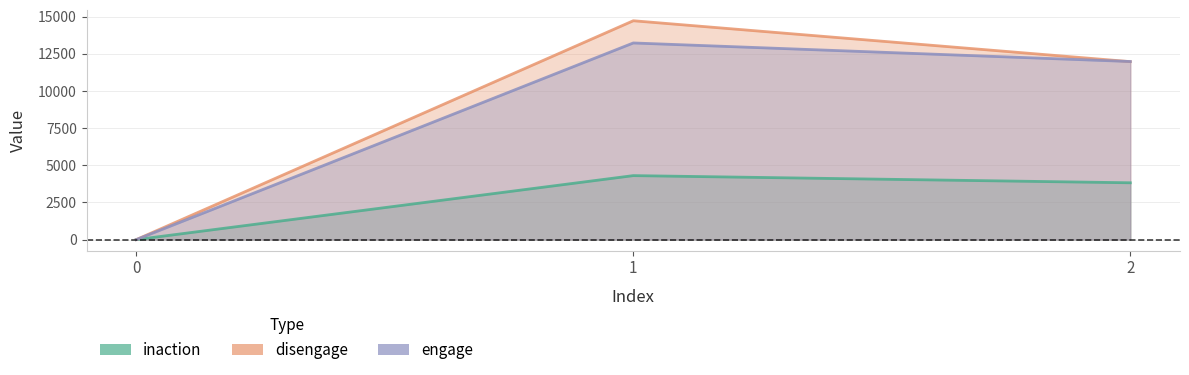

Which series changed the most between 0 and 1?

disengage